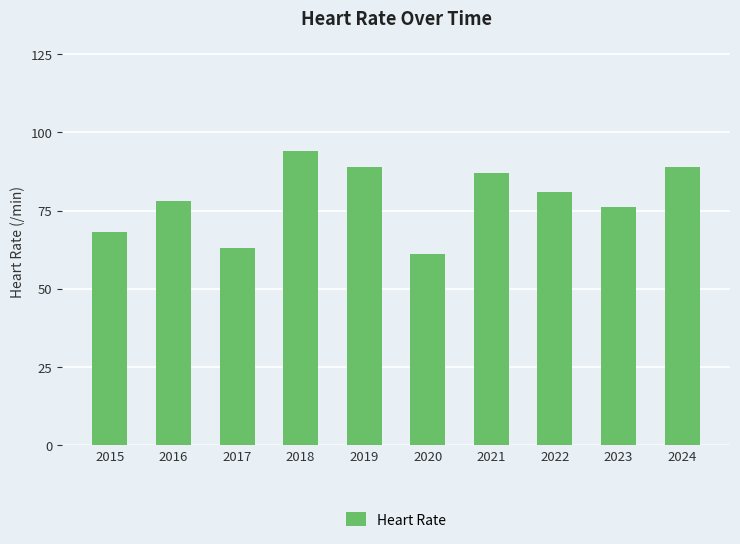

How many data points does each series have?

10